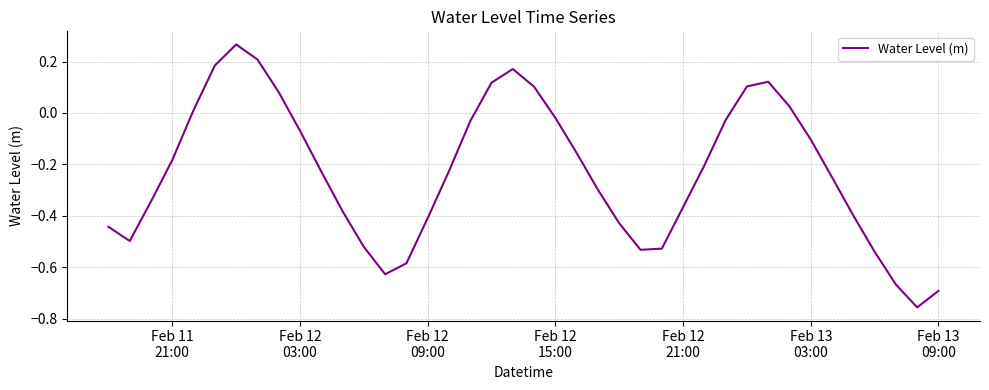

Does the chart display data point markers on the line(s)?

No